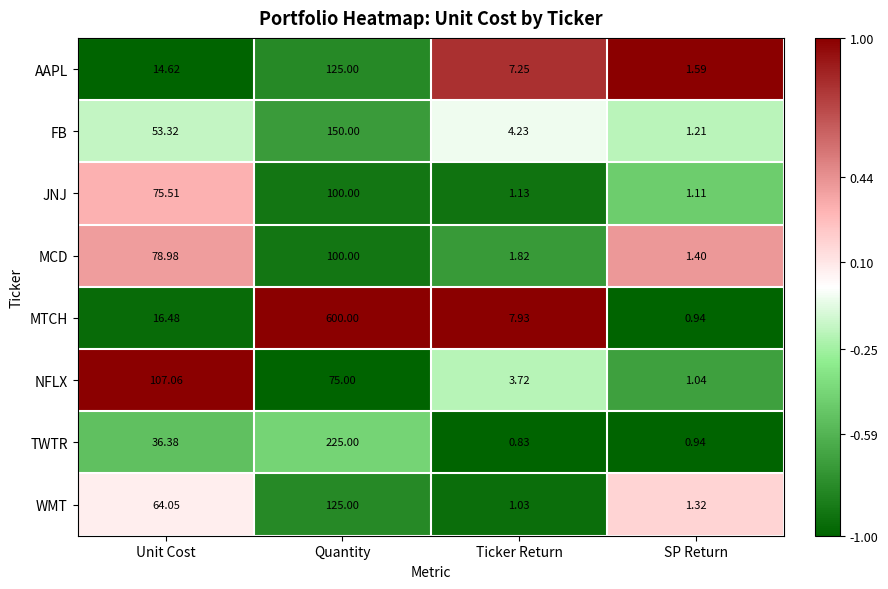

Rank the categories by MTCH value from lowest to highest.

SP Return, Ticker Return, Unit Cost, Quantity